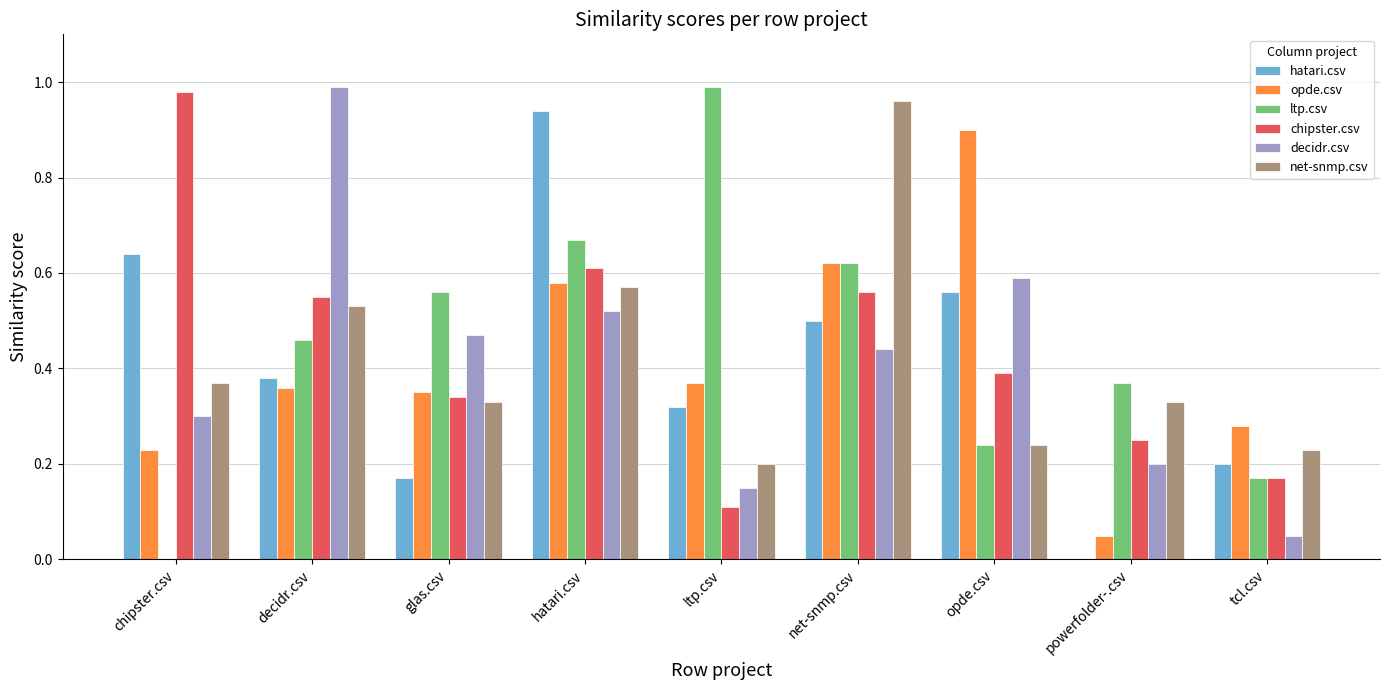

Which series changed the most between chipster.csv and ltp.csv?

ltp.csv